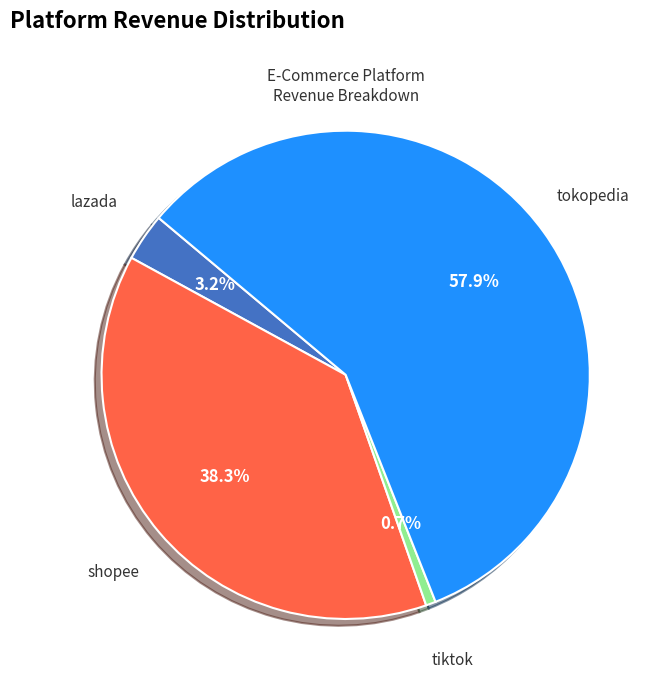

Which category has the biggest portion of the pie?

tokopedia